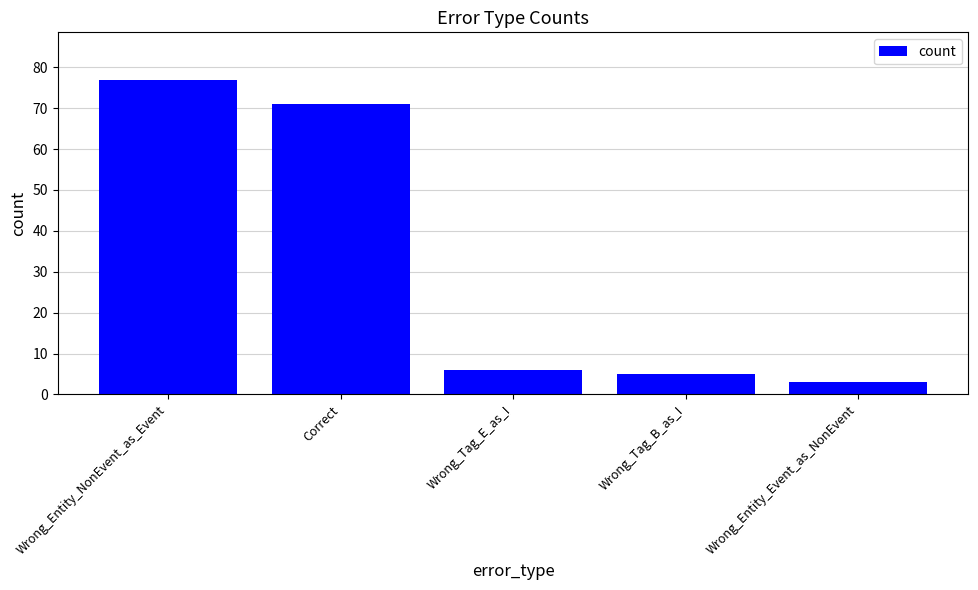

Are the bars horizontal?

No